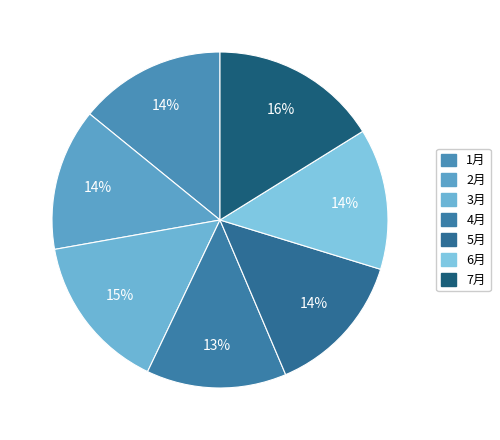

To the nearest percent, what percentage of the pie is 3月?

15%